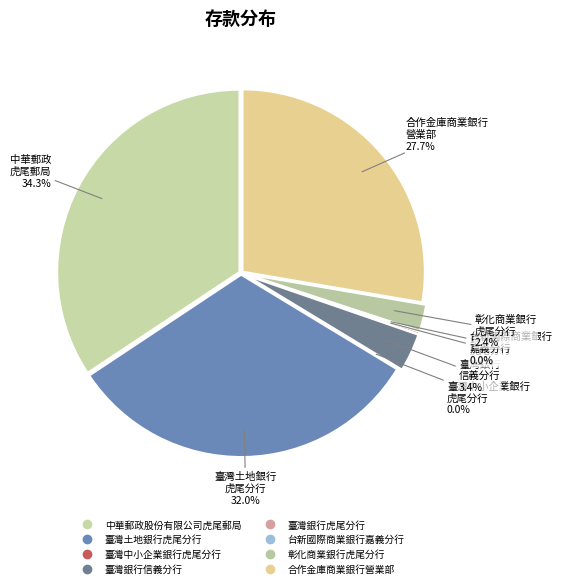

To the nearest percent, what portion does 臺灣土地銀行虎尾分行 represent?

32%